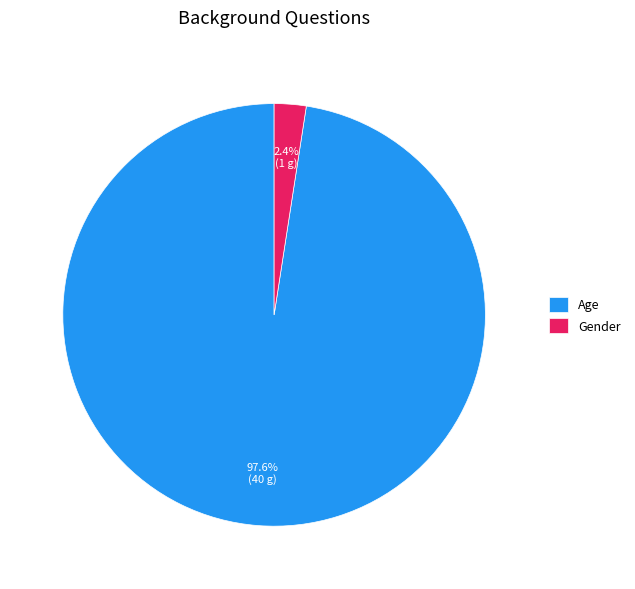

What percentage is the Gender slice, to the nearest percent?

2%